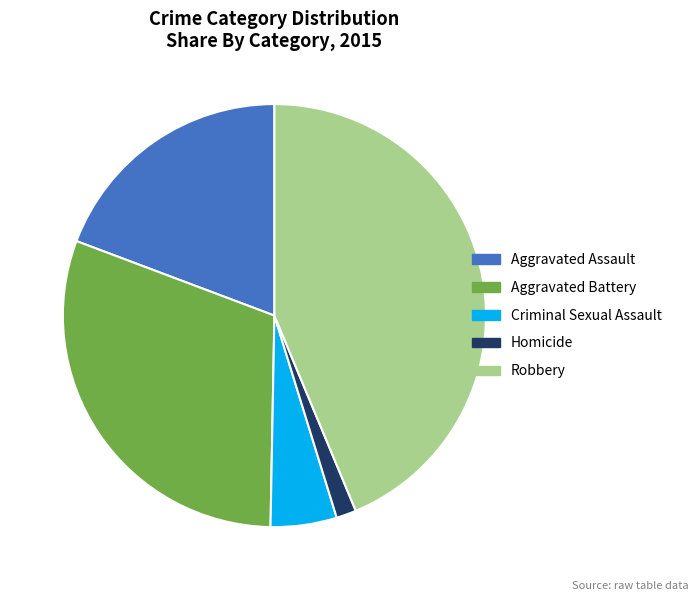

Between Robbery and Criminal Sexual Assault, which is larger?

Robbery